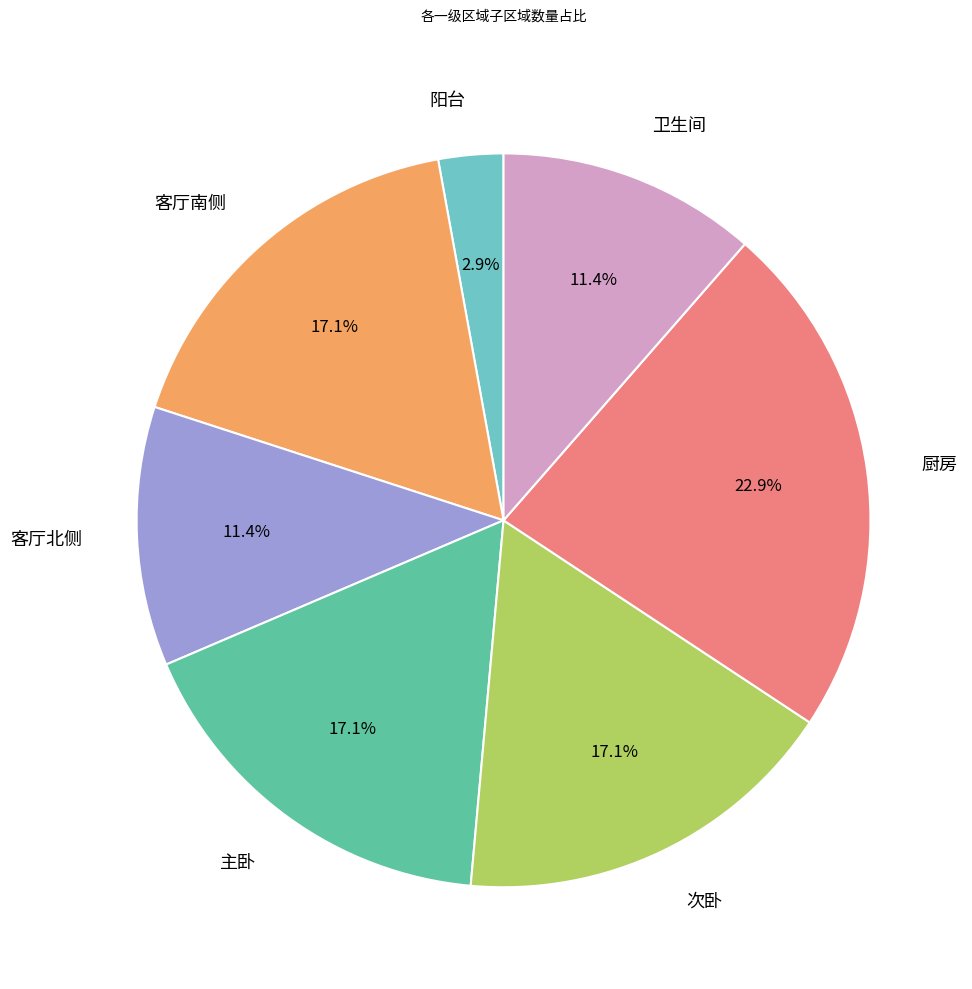

The 次卧 slice represents 25% of the pie. True or false?

False